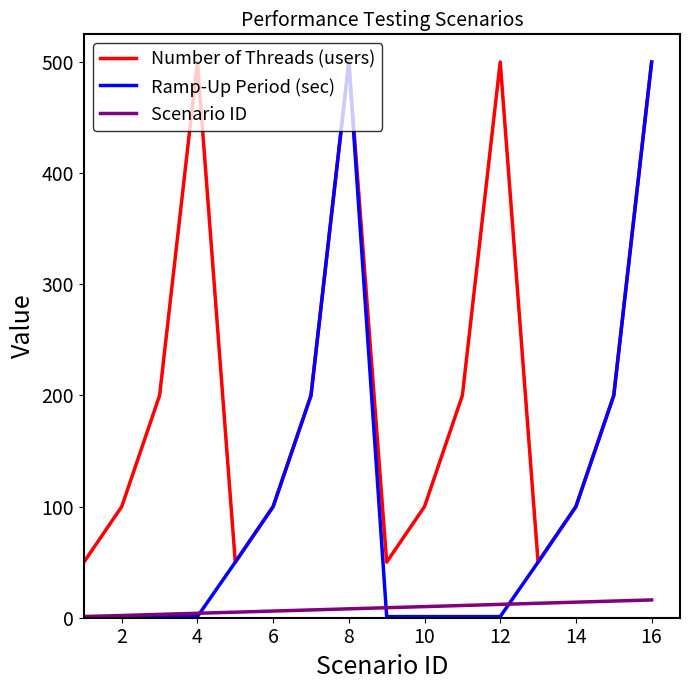

True or false: Number of Threads (users) and Scenario ID cross at least once.

False